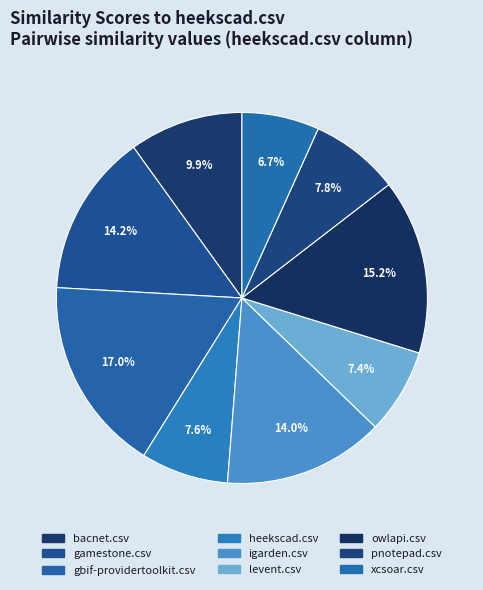

How many segments does this pie chart have?

9